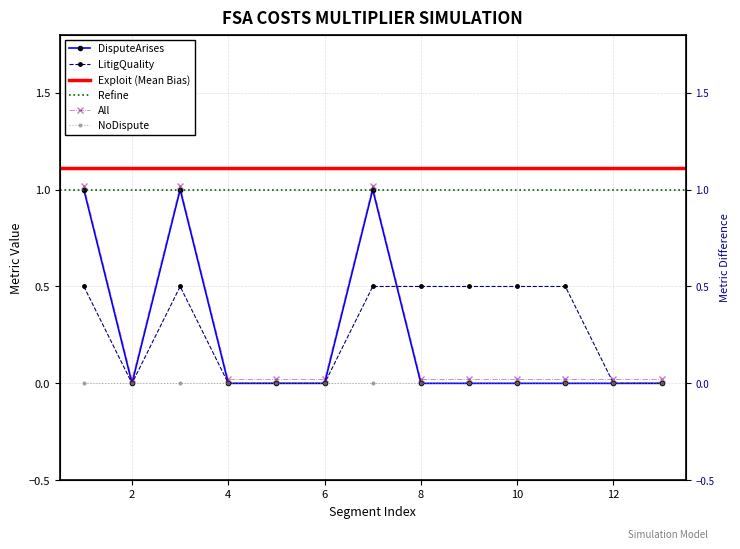

Which series changed the most between 70 and 70?

DisputeArises